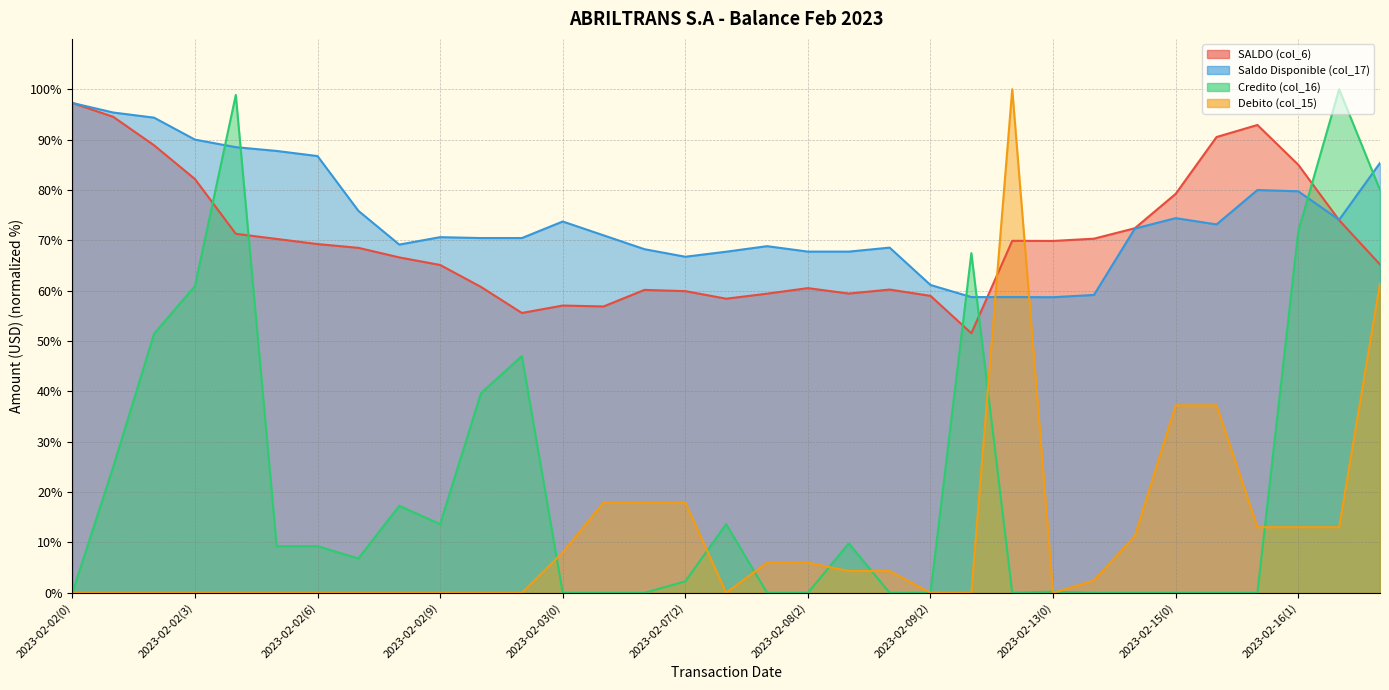

Count the number of data series in this chart.

4